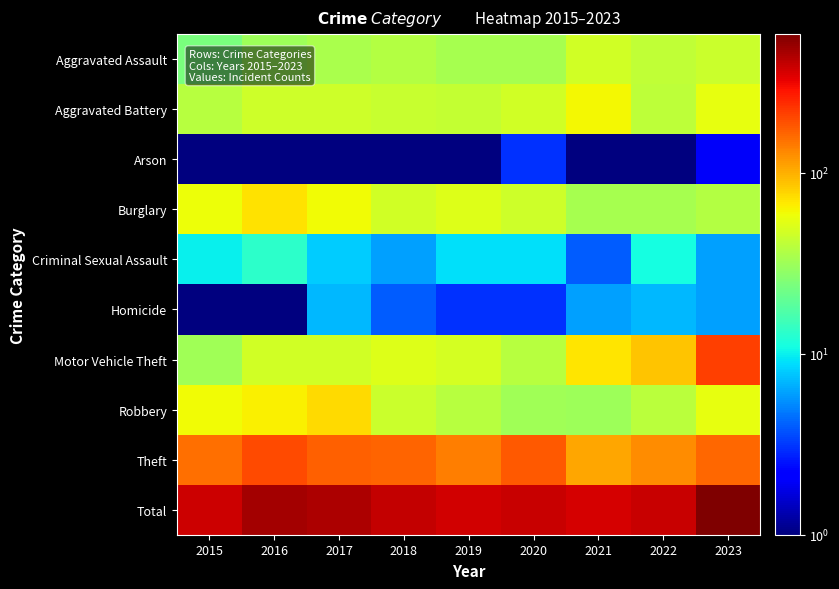

Reading left to right, extract all data points from this chart.

Aggravated Assault: 2015=24.0	2016=31.0	2017=35.0	2018=37.0	2019=34.0	2020=34.0	2021=47.0	2022=41.0	2023=44.0
Aggravated Battery: 2015=38.0	2016=46.0	2017=46.0	2018=43.0	2019=42.0	2020=47.0	2021=62.0	2022=40.0	2023=55.0
Arson: 2015=0.5	2016=1.0	2017=1.0	2018=1.0	2019=1.0	2020=3.0	2021=1.0	2022=1.0	2023=2.0
Burglary: 2015=59.0	2016=71.0	2017=60.0	2018=47.0	2019=51.0	2020=46.0	2021=34.0	2022=34.0	2023=37.0
Criminal Sexual Assault: 2015=10.0	2016=13.0	2017=8.0	2018=6.0	2019=9.0	2020=9.0	2021=4.0	2022=11.0	2023=6.0
Homicide: 2015=0.5	2016=1.0	2017=7.0	2018=4.0	2019=3.0	2020=3.0	2021=6.0	2022=7.0	2023=6.0
Motor Vehicle Theft: 2015=32.0	2016=47.0	2017=47.0	2018=52.0	2019=48.0	2020=38.0	2021=70.0	2022=86.0	2023=215.0
Robbery: 2015=60.0	2016=65.0	2017=75.0	2018=44.0	2019=38.0	2020=32.0	2021=31.0	2022=39.0	2023=56.0
Theft: 2015=153.0	2016=197.0	2017=171.0	2018=165.0	2019=138.0	2020=177.0	2021=107.0	2022=127.0	2023=161.0
Total: 2015=376.0	2016=472.0	2017=450.0	2018=399.0	2019=364.0	2020=389.0	2021=362.0	2022=386.0	2023=582.0